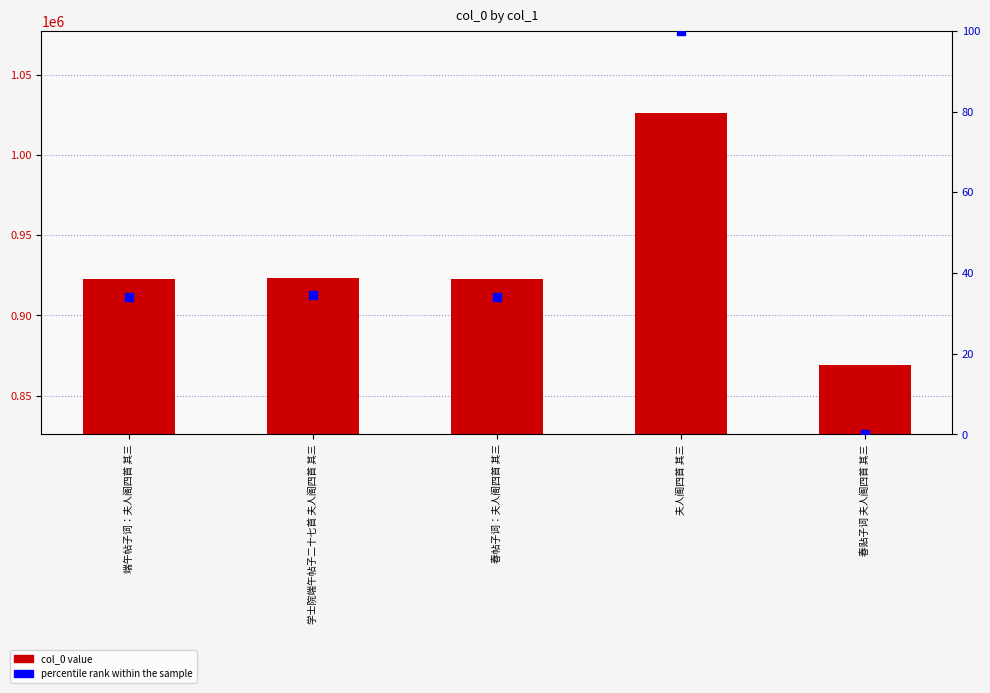

Which series reaches the minimum Y coordinate?

percentile rank within the sample